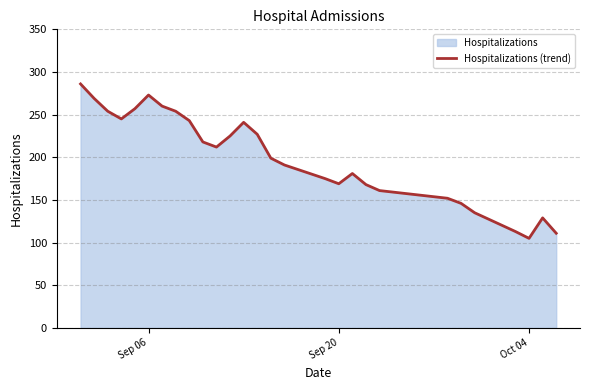

What is the greatest value displayed?

286